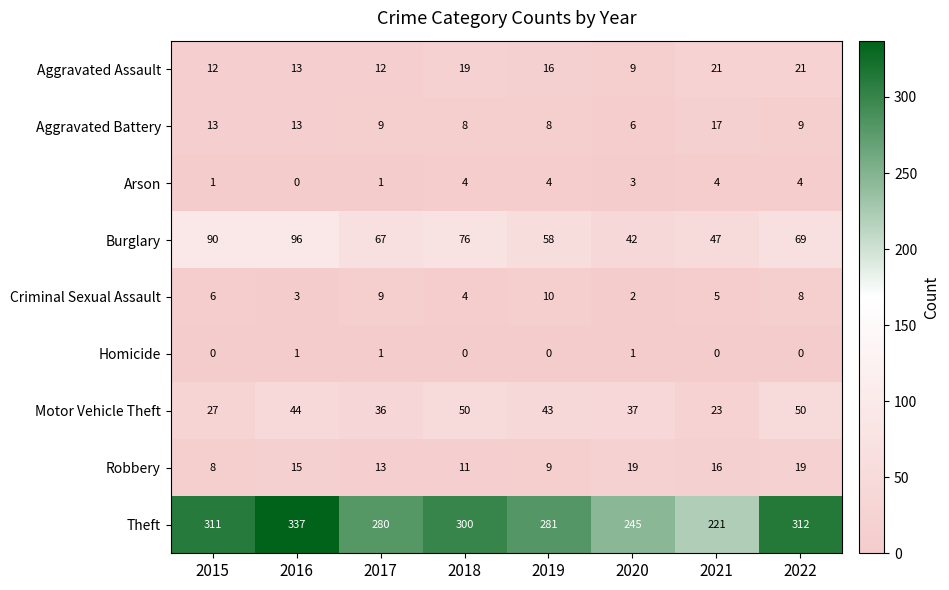

Is it true that Motor Vehicle Theft equals 50 at 2022?

True